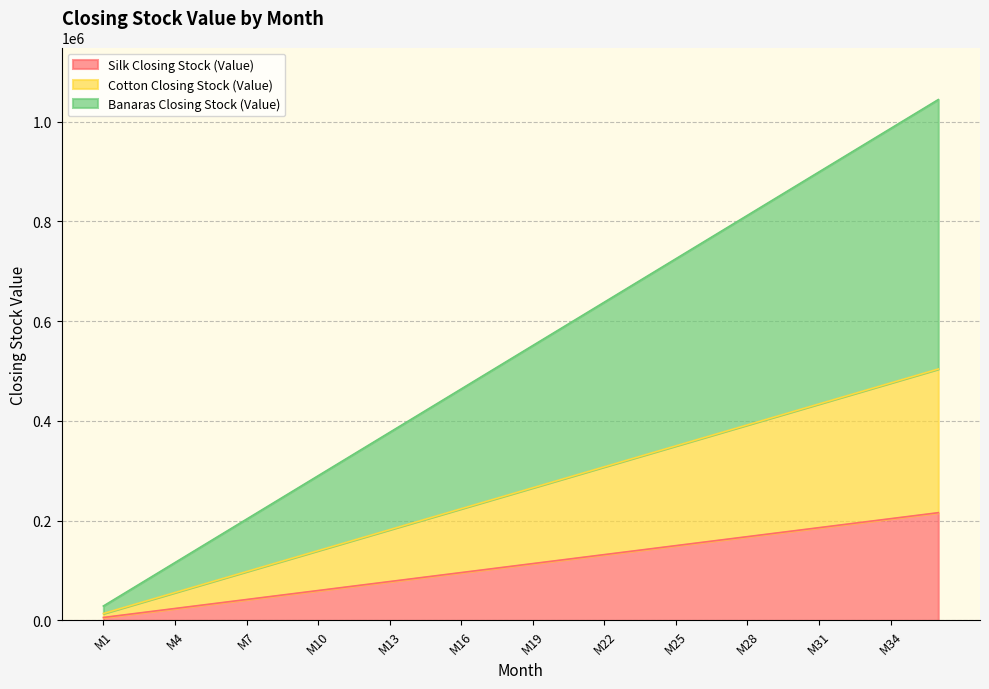

What is the sum of the Silk Closing Stock (Value) values at M26 and M36?

372000